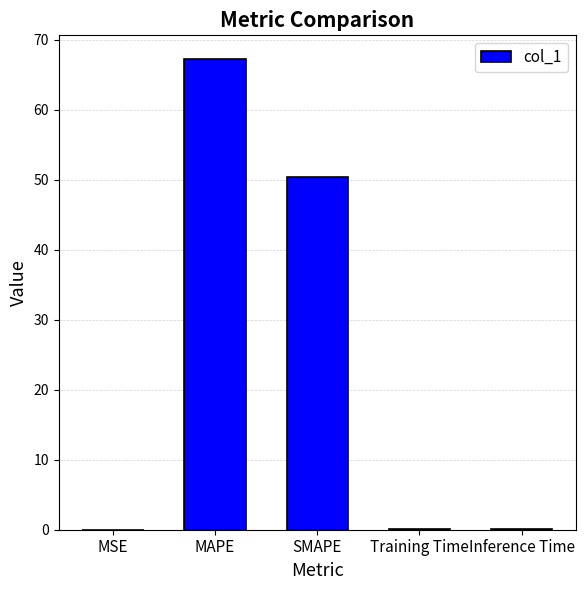

Where is the data nearest to the value 33?

SMAPE